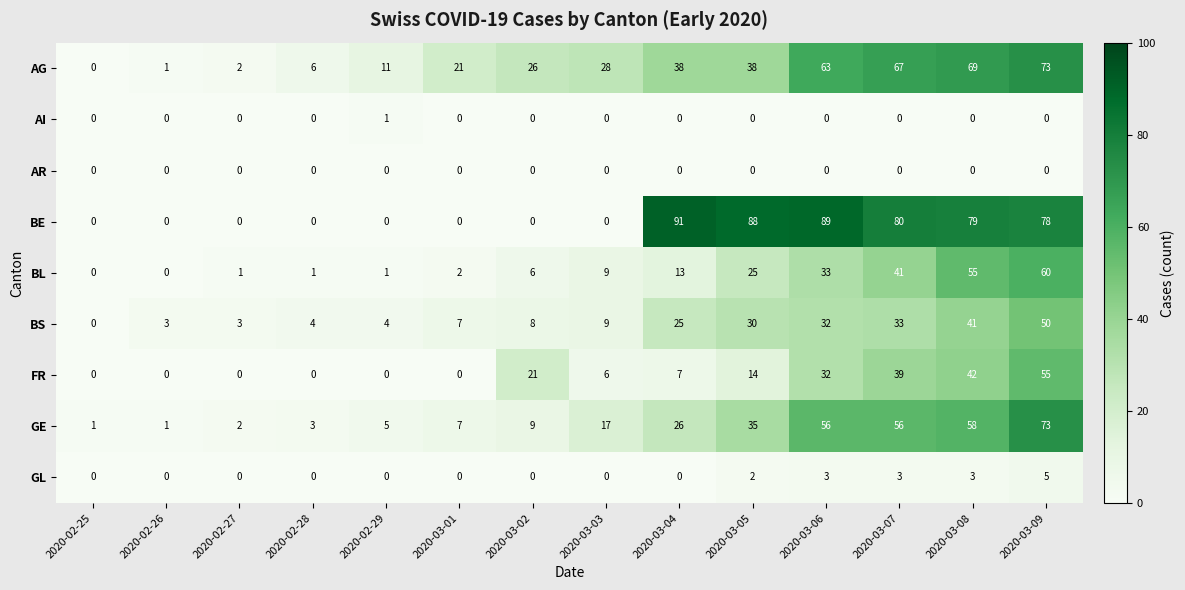

Which series has the widest spread of values?

BE